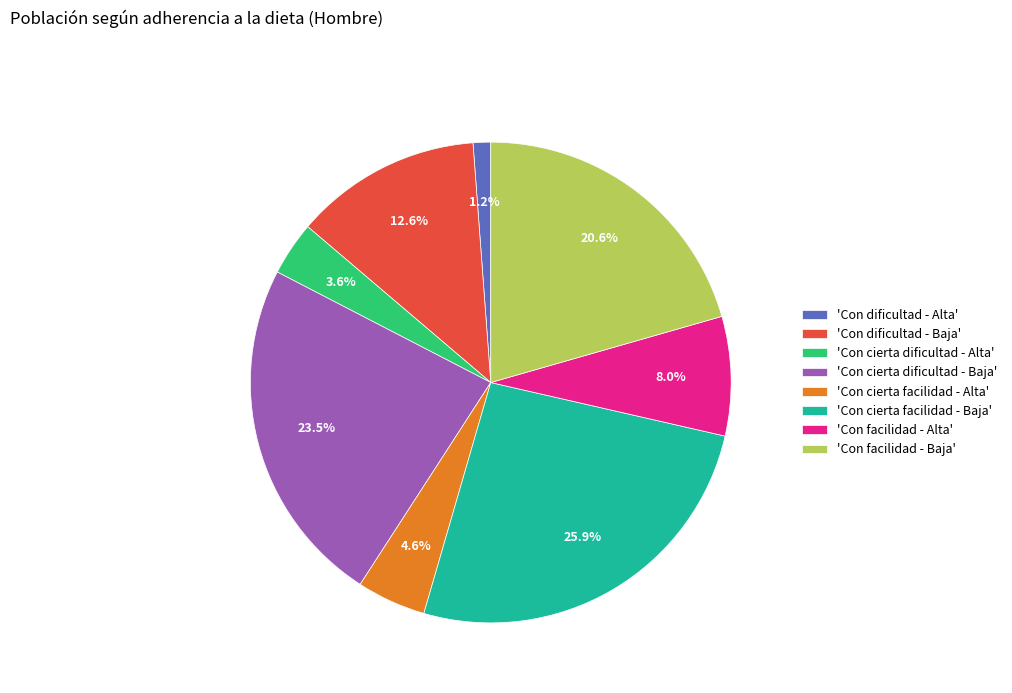

Is 'Con facilidad - Alta' the majority of the pie?

No